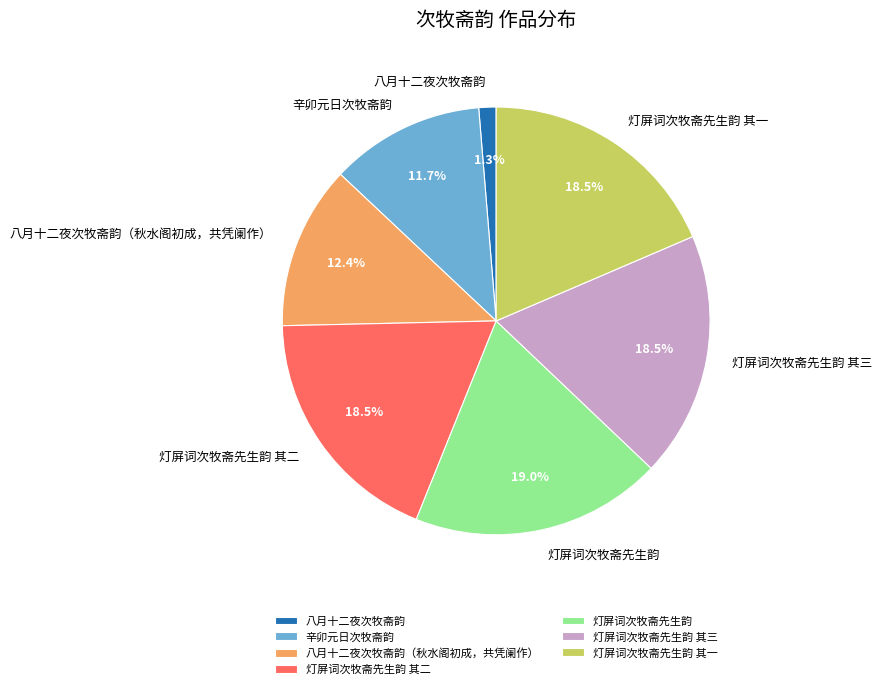

How many slices are in this pie chart?

7